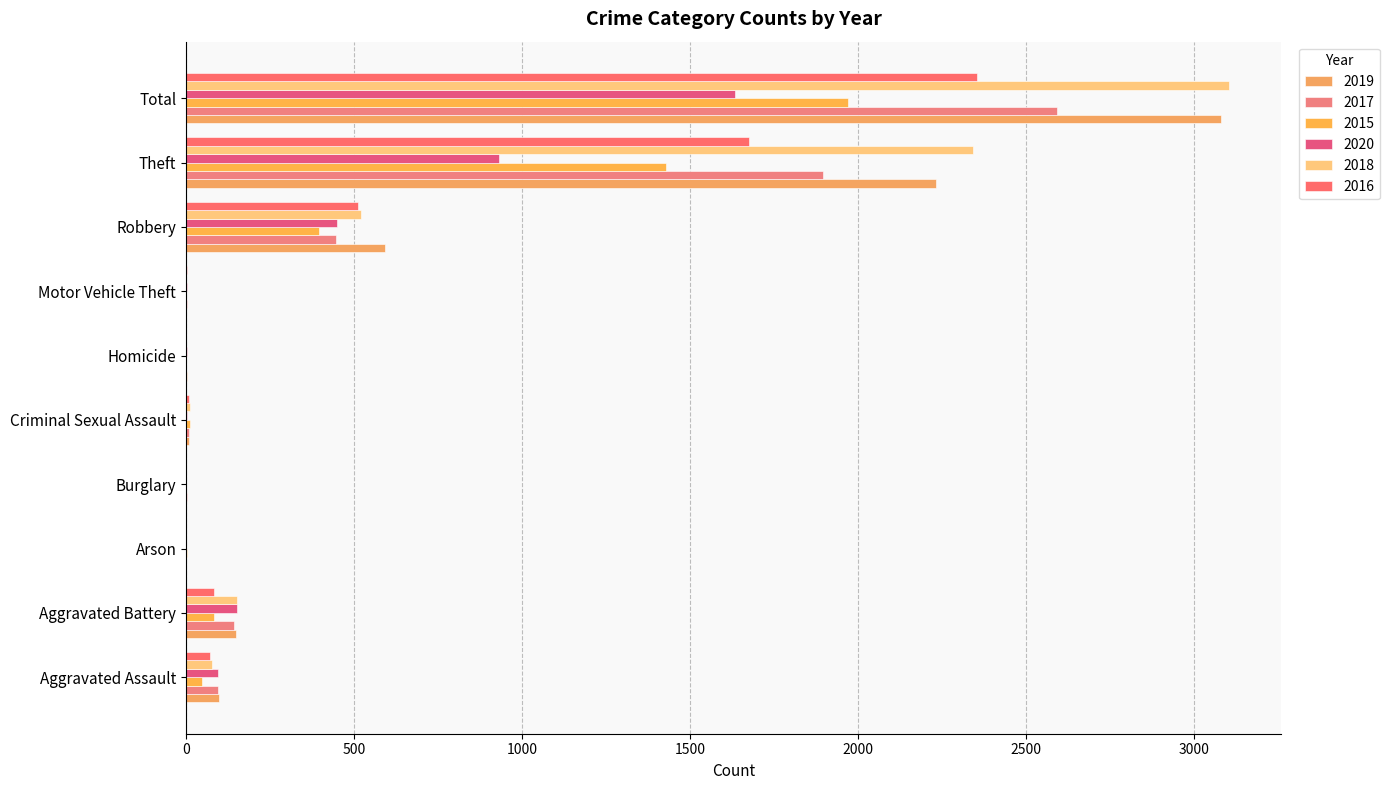

What is the maximum value for 2019?

3080